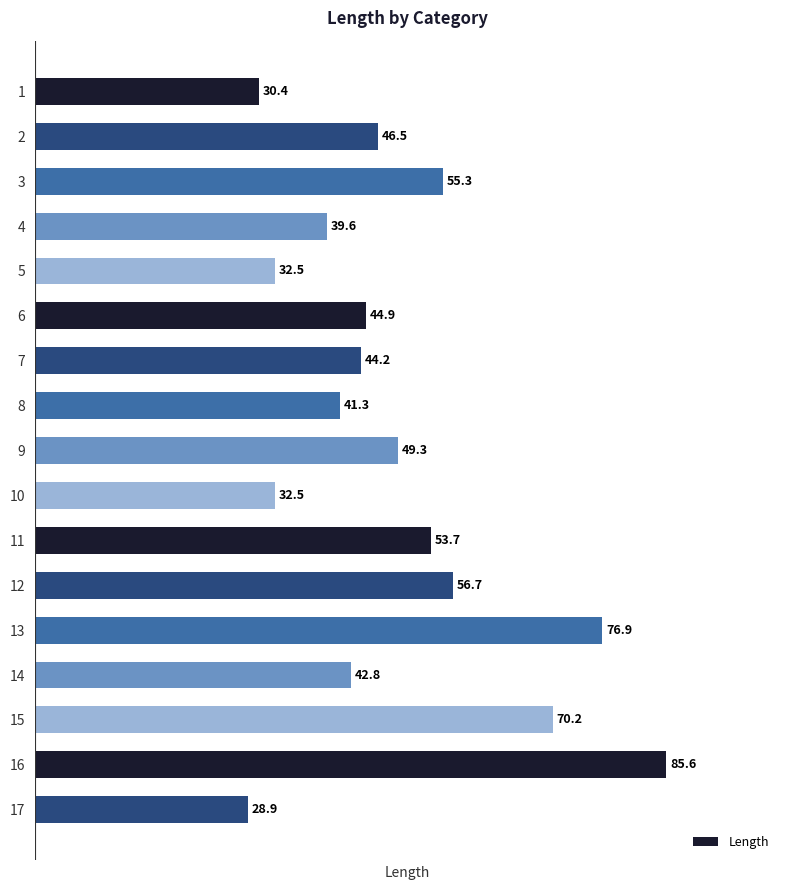

Between 17 and 10, which is larger?

10